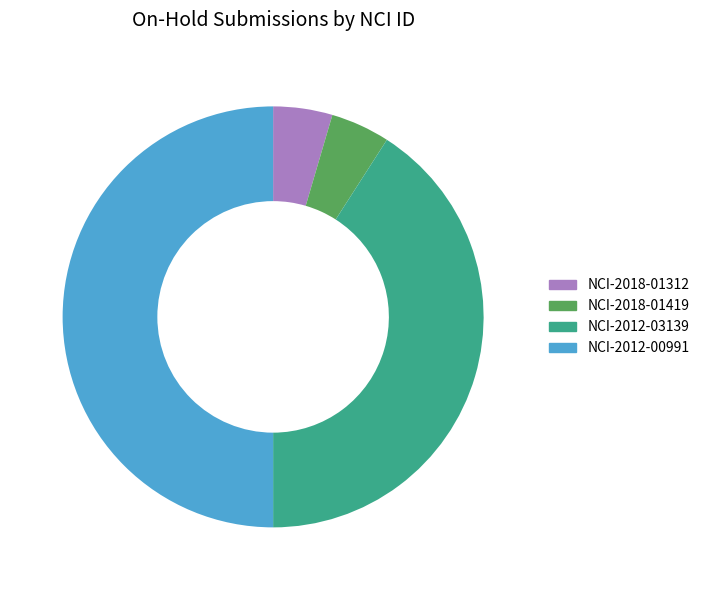

What is the largest slice in the pie chart?

NCI-2012-00991